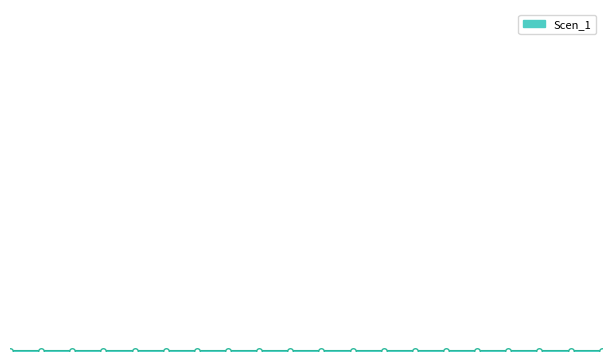

How many categories are shown in the chart?

20